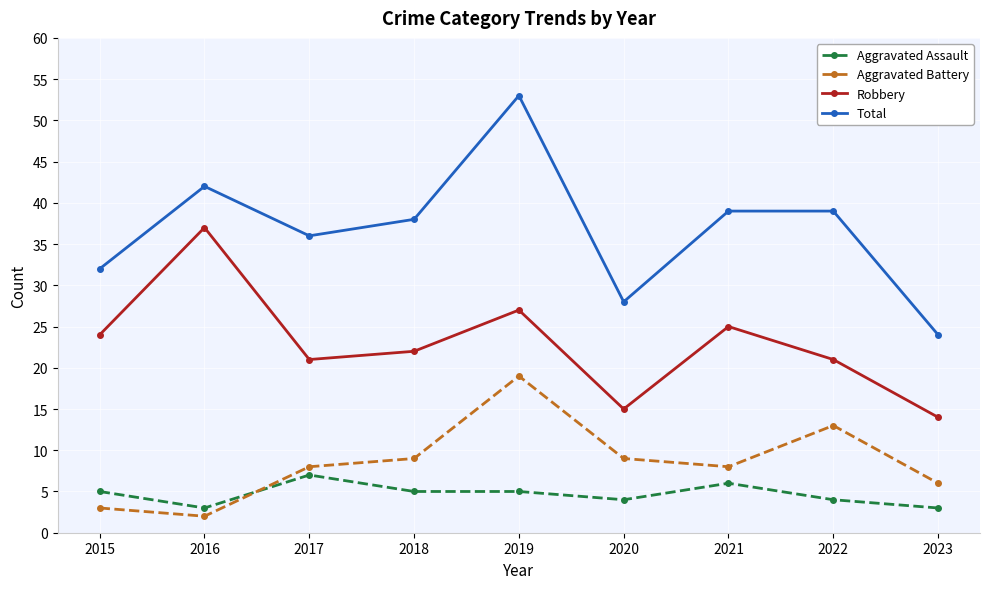

Rank the series by their maximum value, from highest to lowest.

Total, Robbery, Aggravated Battery, Aggravated Assault